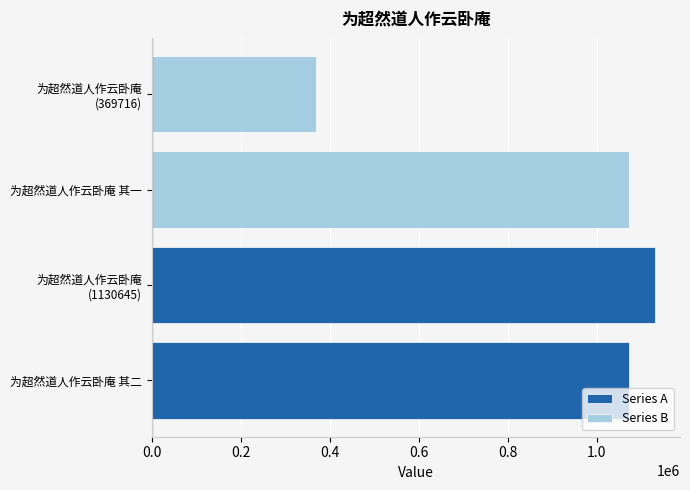

Which has a higher value, 为超然道人作云卧庵 (1130645) or 为超然道人作云卧庵 其二?

为超然道人作云卧庵 (1130645)